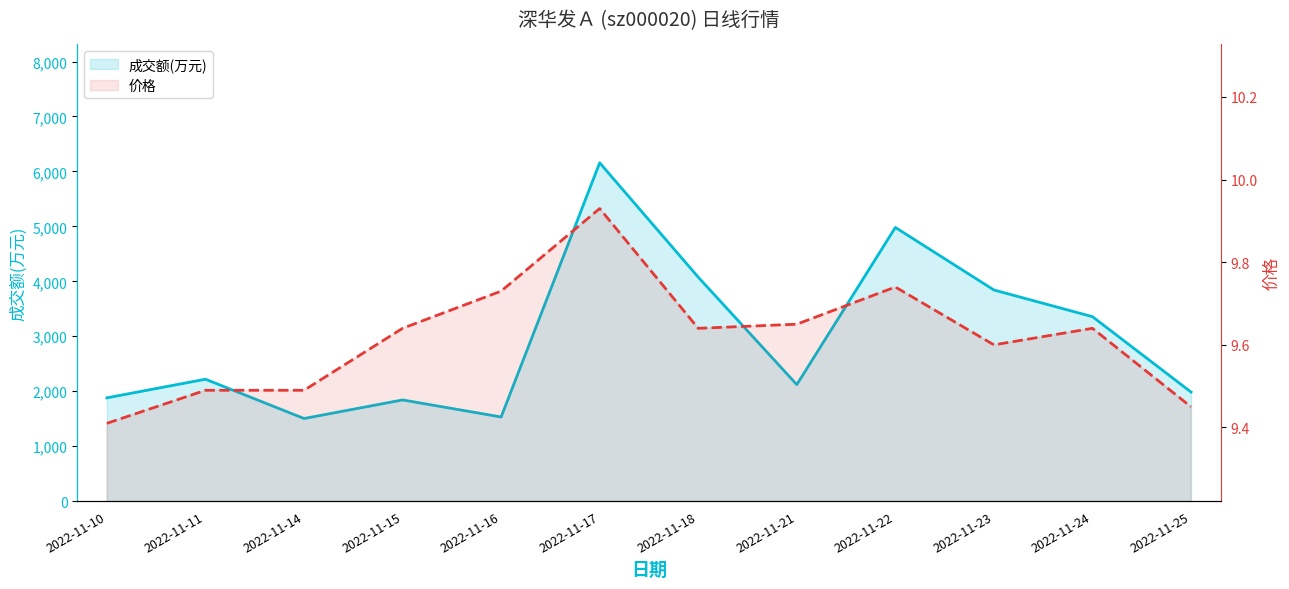

What is the difference between the maximum and minimum values in the 价格 series?

0.5